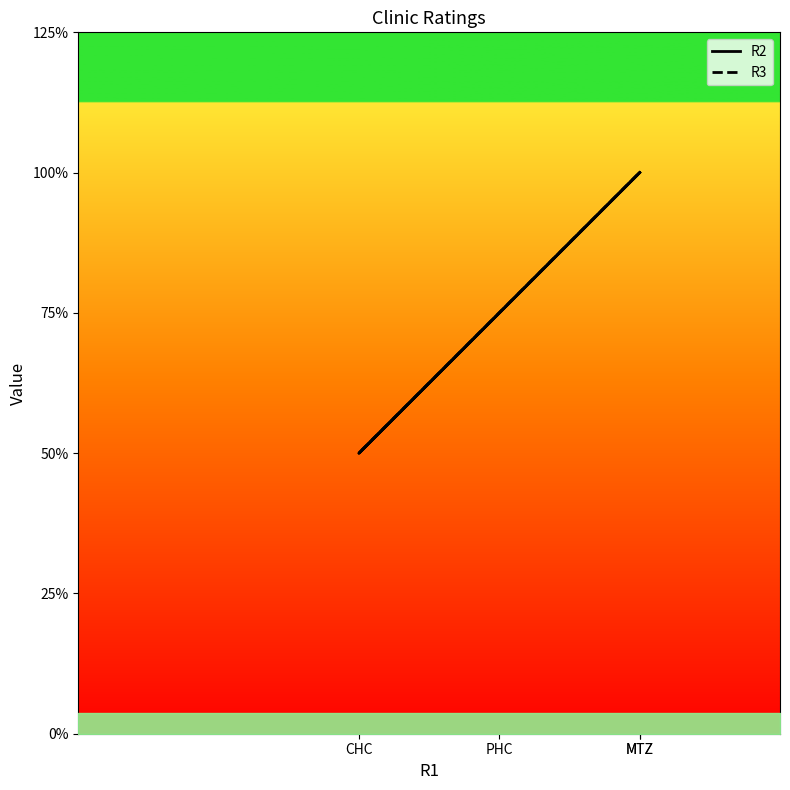

What are all the series names shown in the legend?

R2, R3